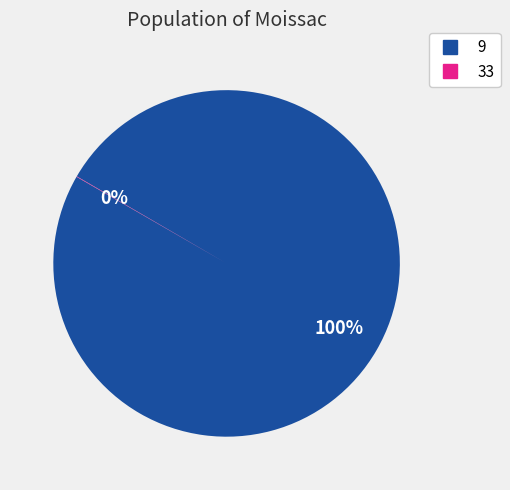

To the nearest percent, what is the difference between the largest and smallest slice percentages?

100%